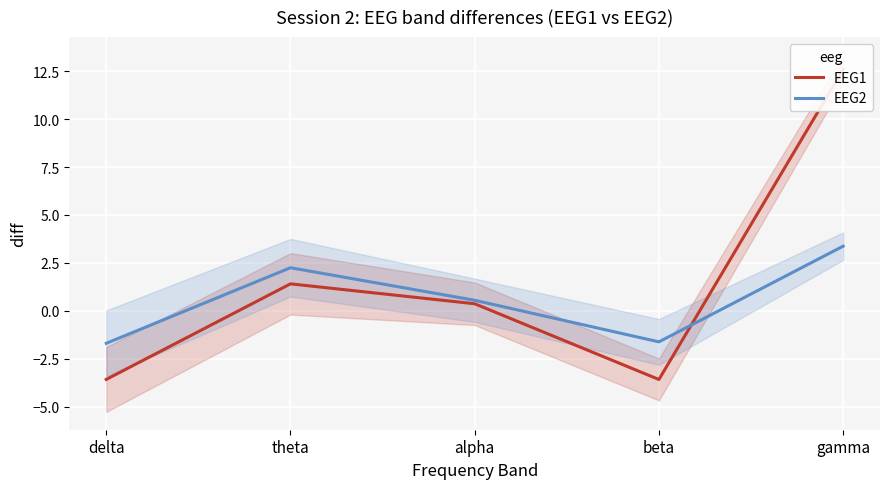

What are all the series names shown in the legend?

EEG1, EEG2